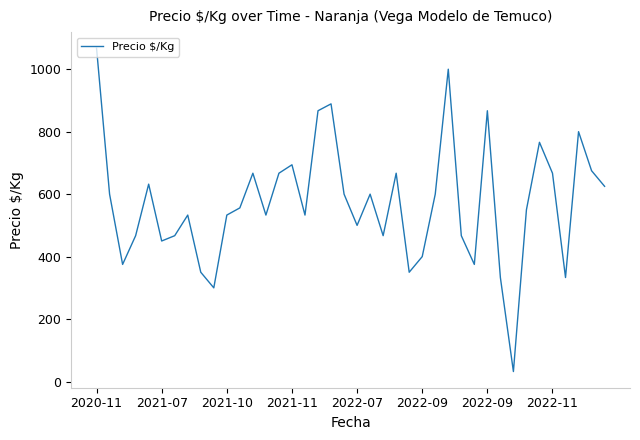

How many lines are shown in the chart?

1